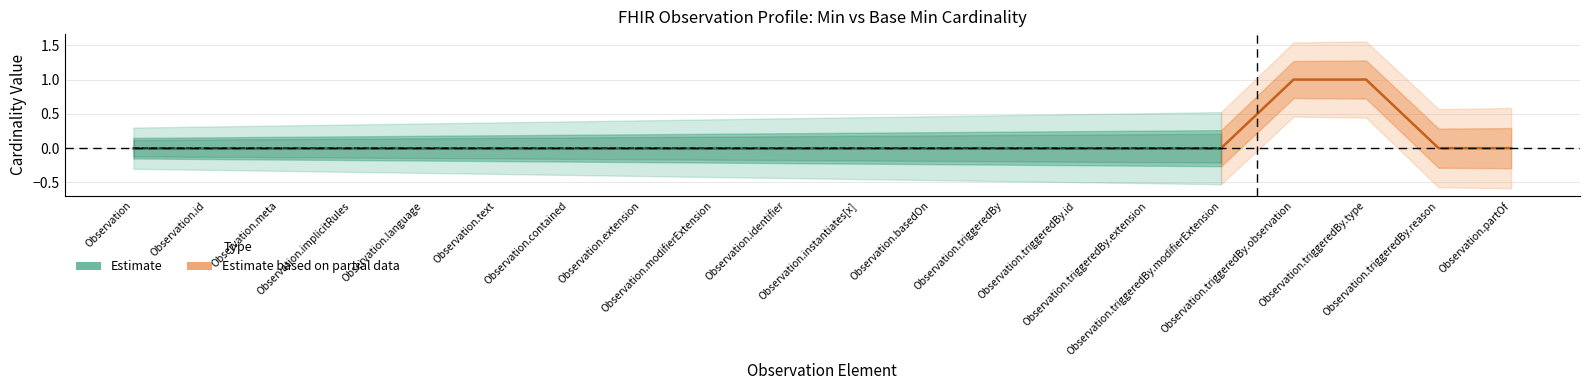

Does the chart display data point markers on the line(s)?

No